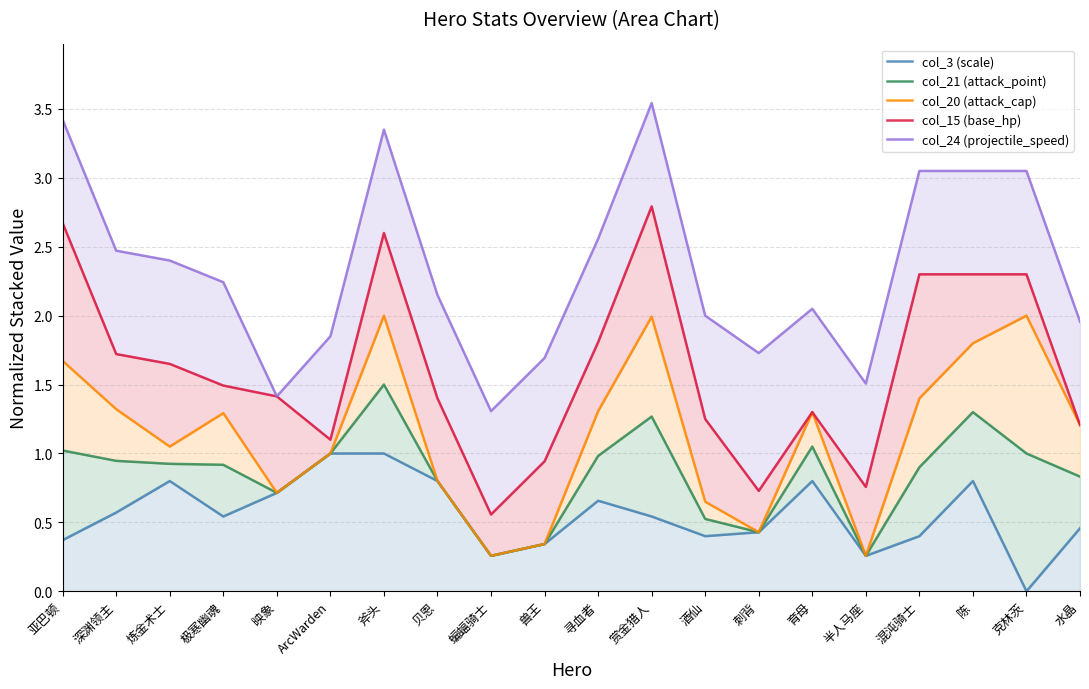

True or false: col_24 (projectile_speed) has a value of 2.4 at ArcWarden.

False